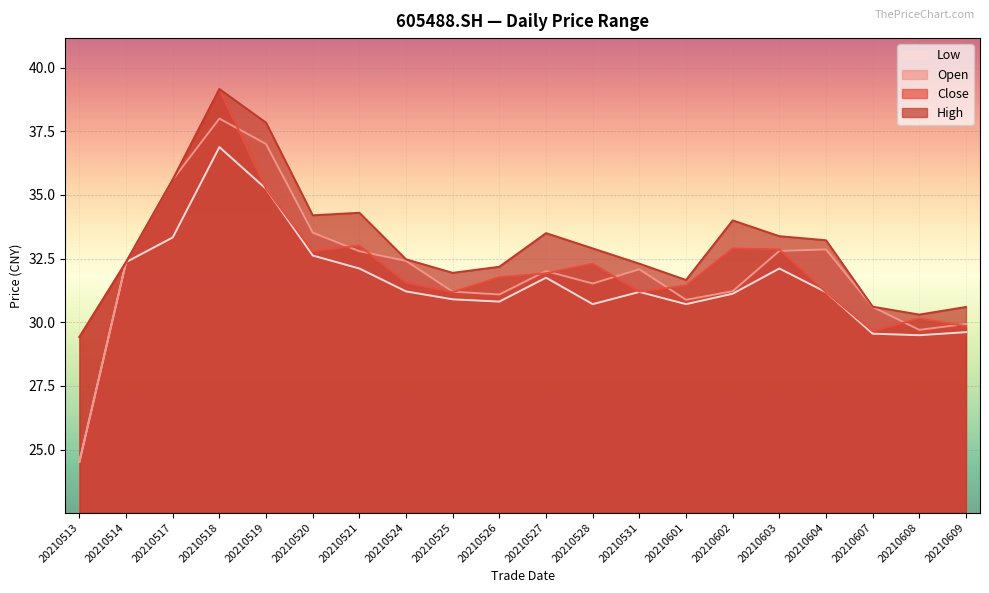

At 20210609, list the series in order from smallest to largest.

low, close, open, high